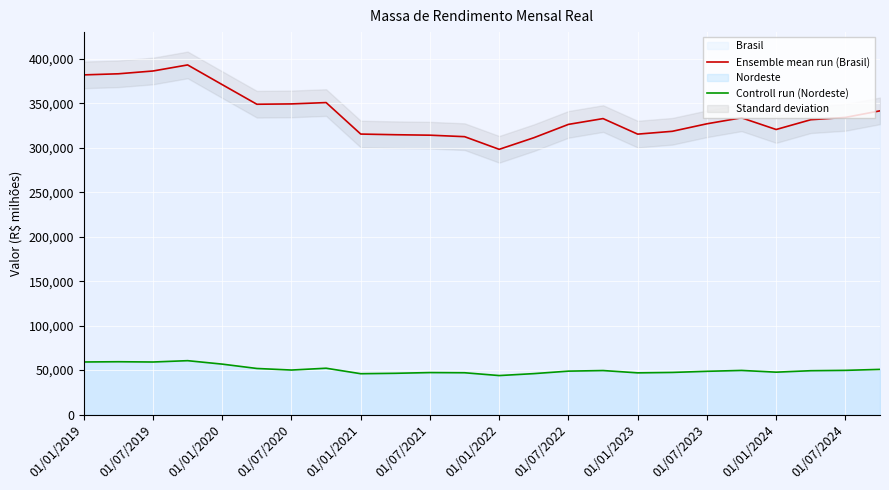

What is the approximate value of Ensemble mean run (Brasil) at 01/07/2020?

349283